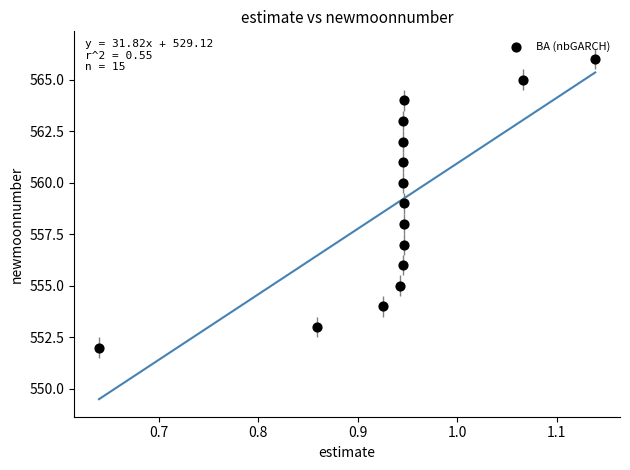

What is the range of Y values (max minus min)?

14